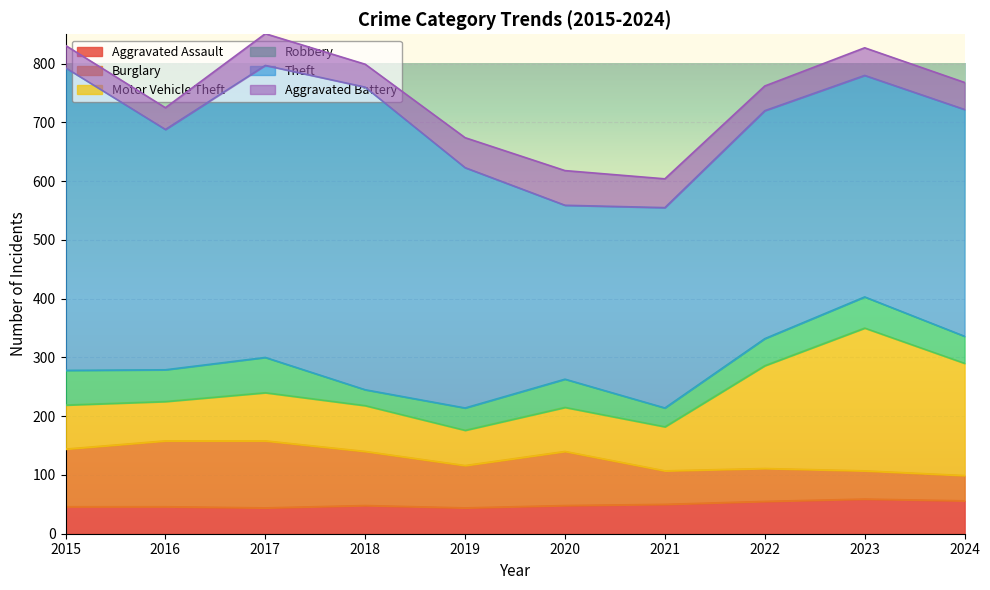

At which label is Theft closest to 405?

2016